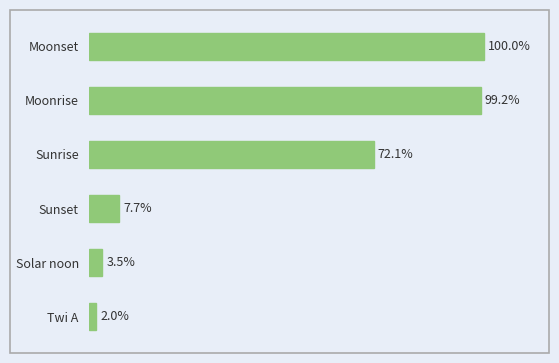

What is the label of the 2nd bar from the bottom?

Solar noon